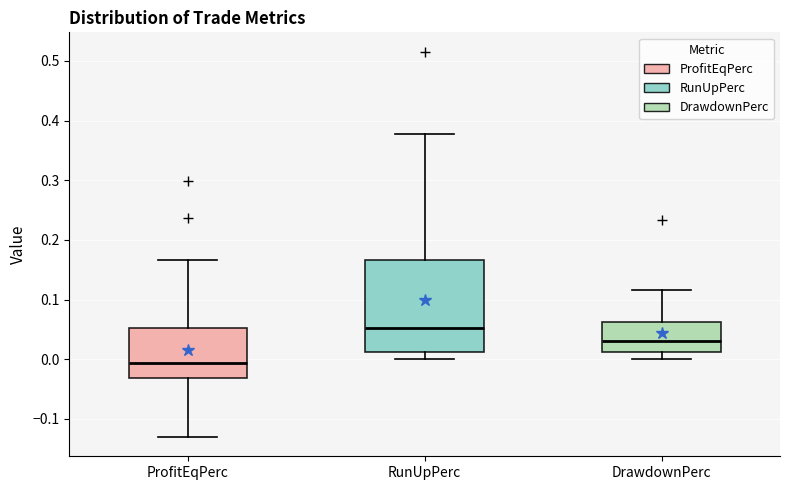

Reading left to right, read every box against the y-axis: the position of its median line, the range the box covers, and the ends of its whiskers. The values are not printed on the chart, so give them approximately, as read against the axis.

ProfitEqPerc: median -0.01, box -0.03 to 0.05, whiskers -0.13 to 0.17
RunUpPerc: median 0.05, box 0.01 to 0.17, whiskers 0.00 to 0.38
DrawdownPerc: median 0.03, box 0.01 to 0.06, whiskers 0.00 to 0.12